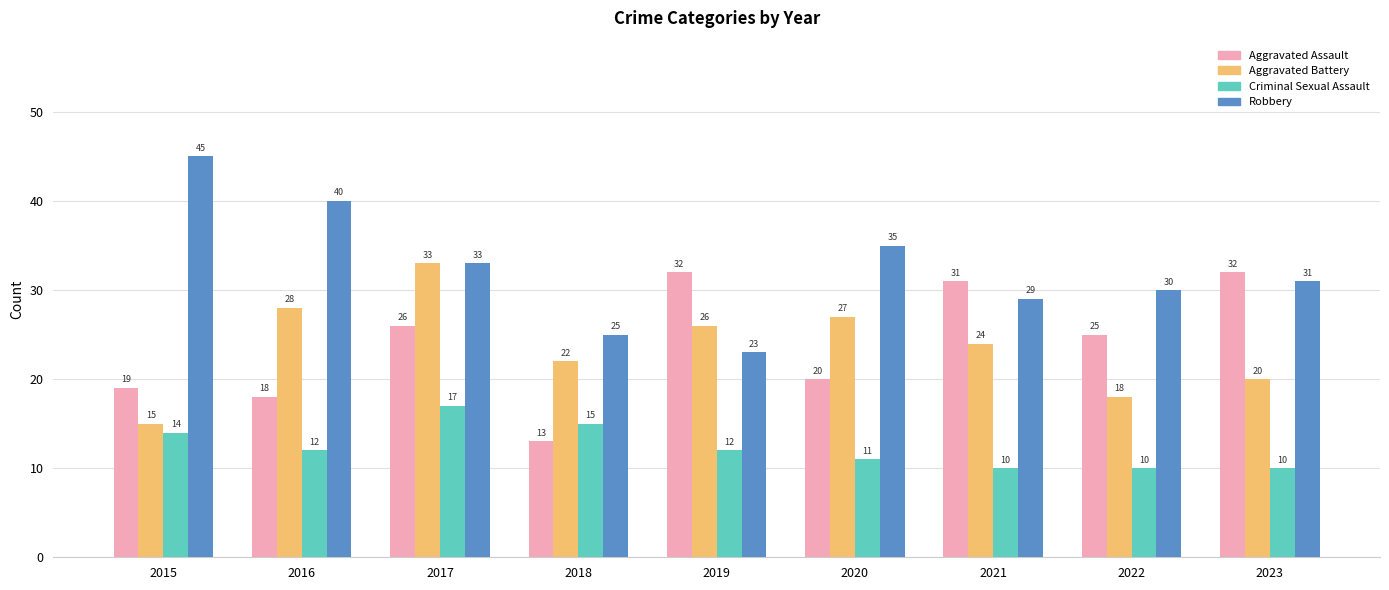

Read the Aggravated Assault value at 2019.

32